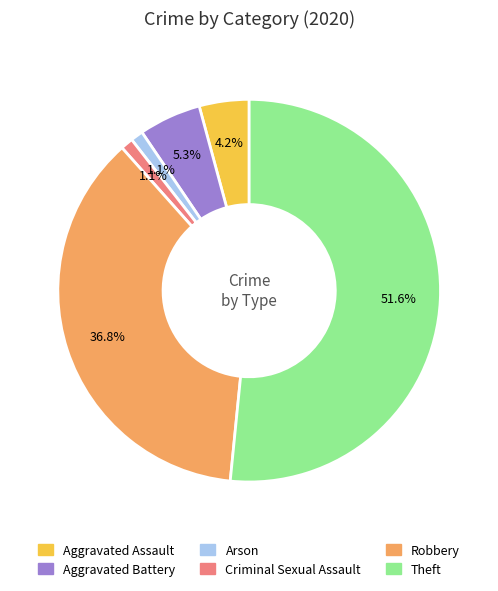

What is the majority slice?

Theft